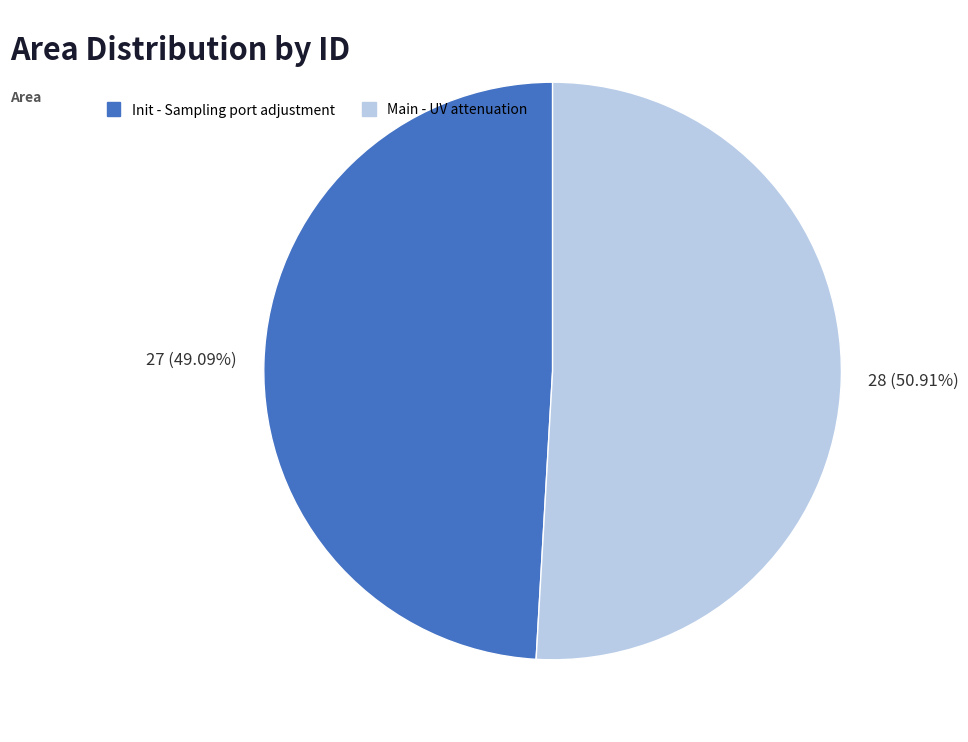

How many segments does this pie chart have?

2